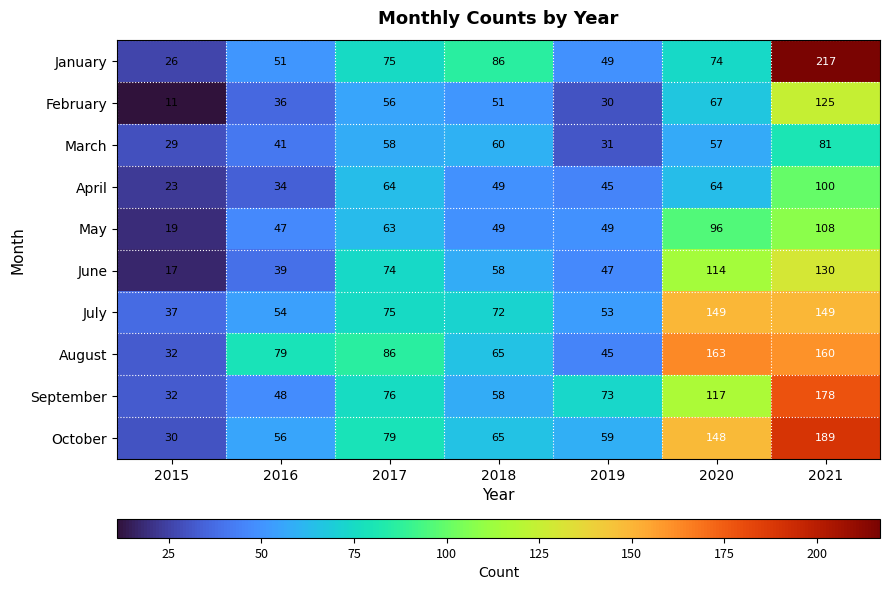

What is the difference between the January values at 2020 and 2015?

48